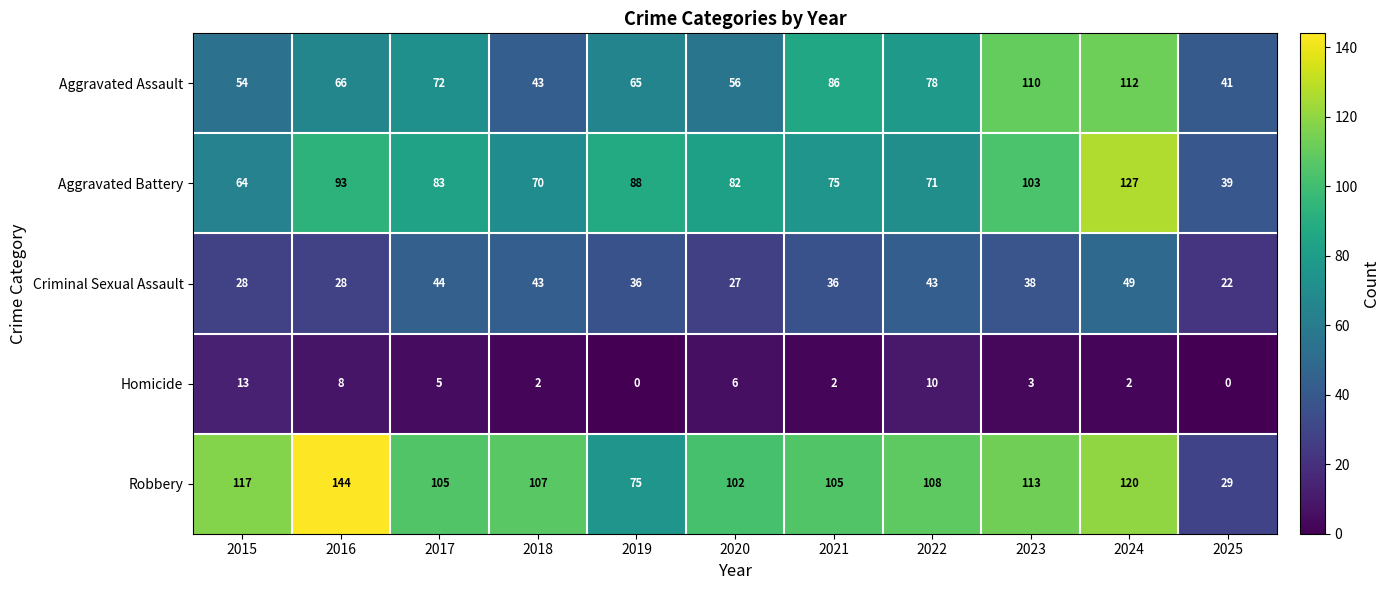

At which label does Aggravated Battery reach its minimum?

2025